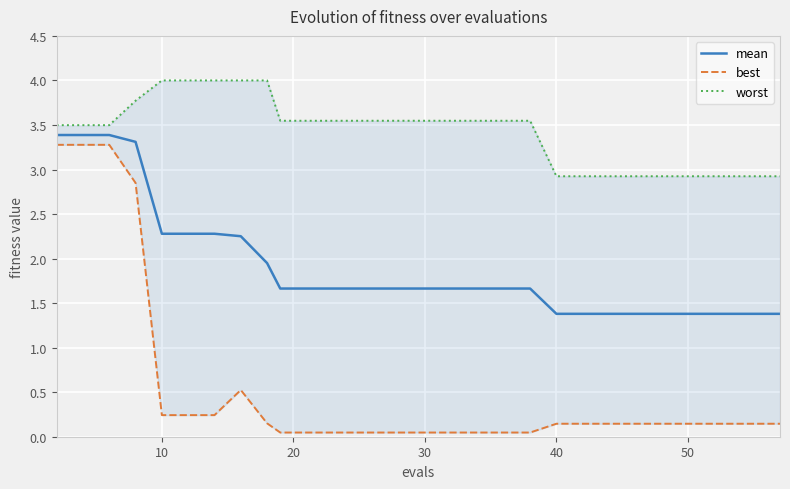

True or false: mean and worst cross at least once.

False